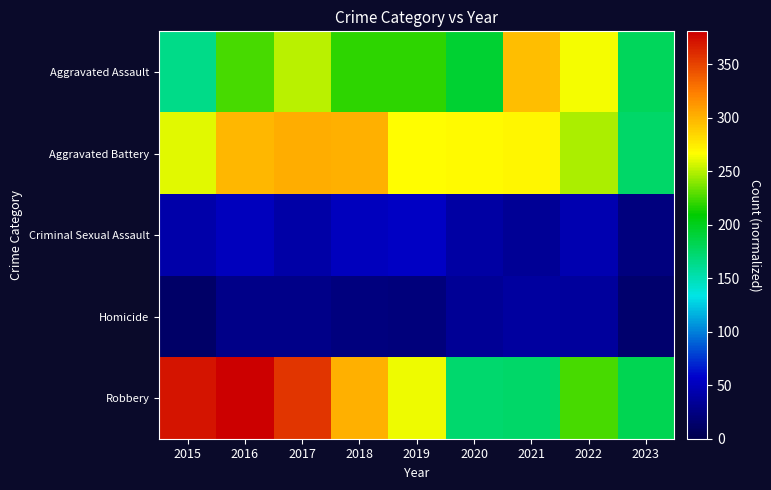

At which category is the sum across all series the highest?

2016